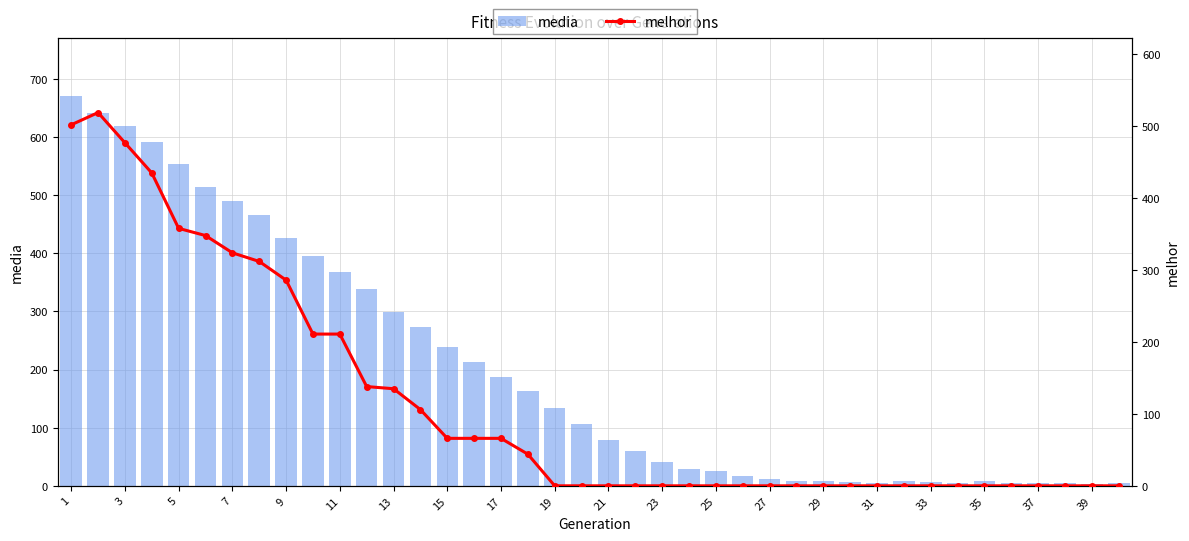

What is the average value of the media series?

200.7